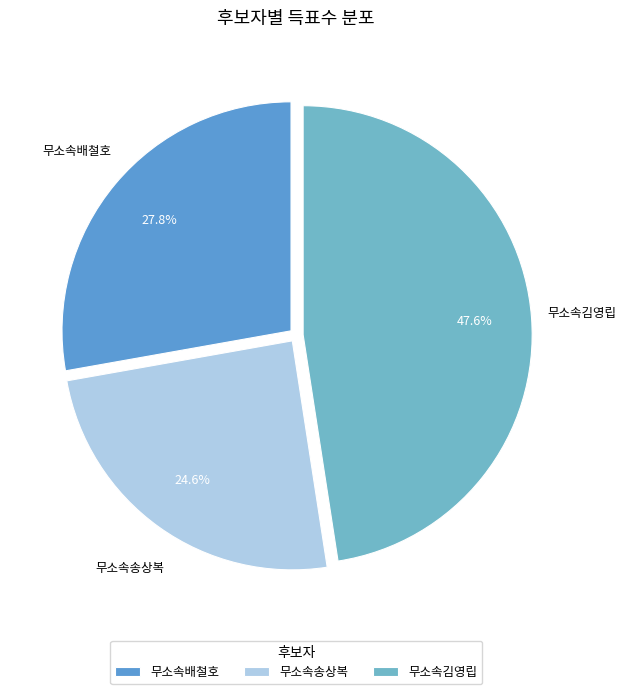

Is the sum of 무소속김영립 and 무소속송상복 greater than half?

Yes